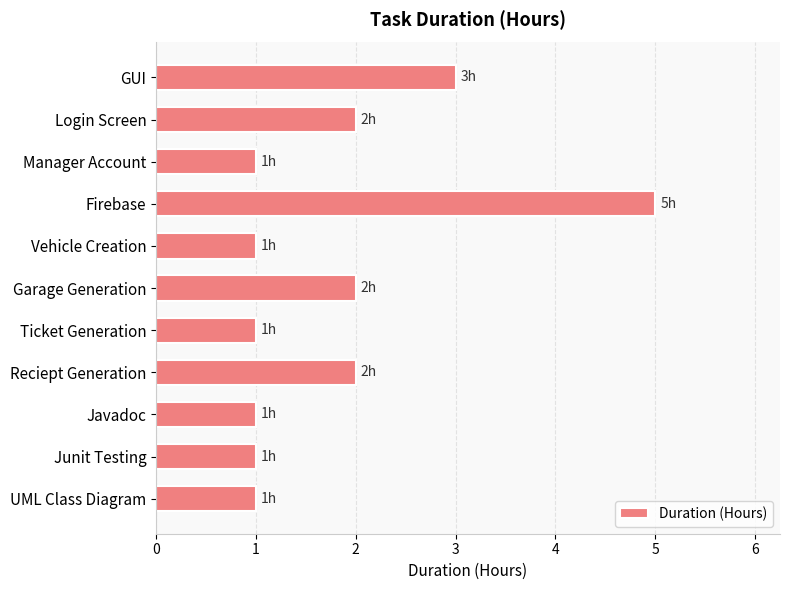

What is the difference between the maximum and second lowest values?

4